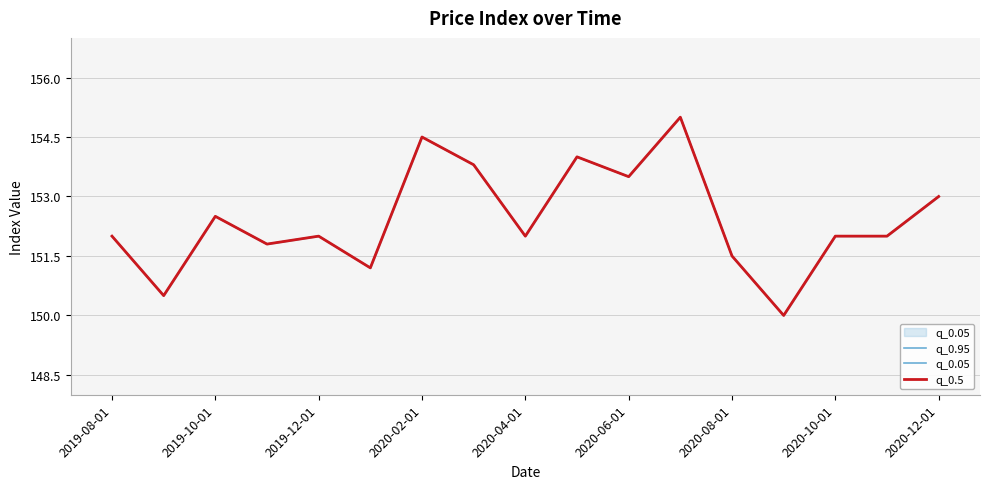

What position from the left is 2020-08-01?

13